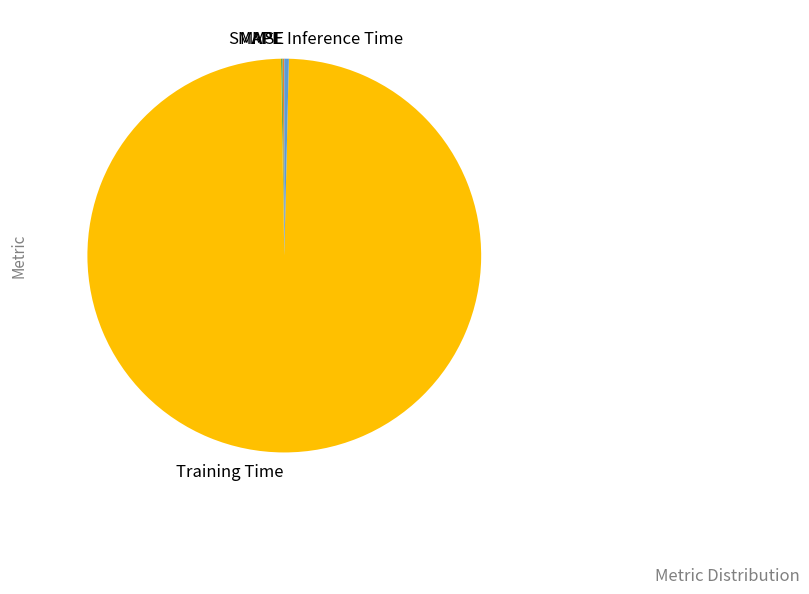

The Training Time slice represents 99% of the pie. True or false?

True